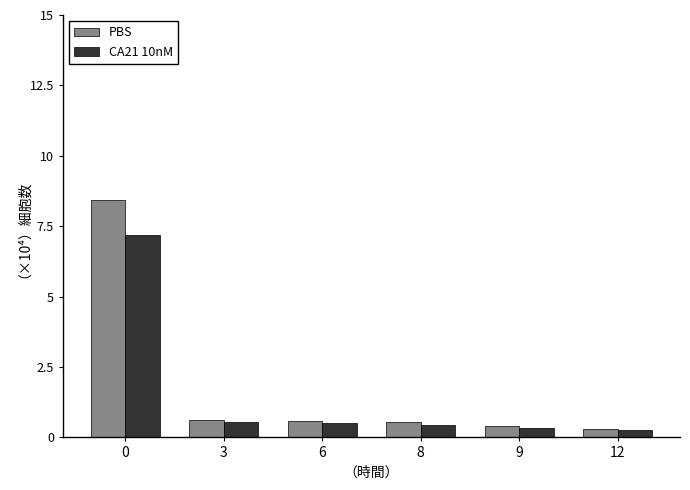

What is the highest value of the PBS series?

8.4